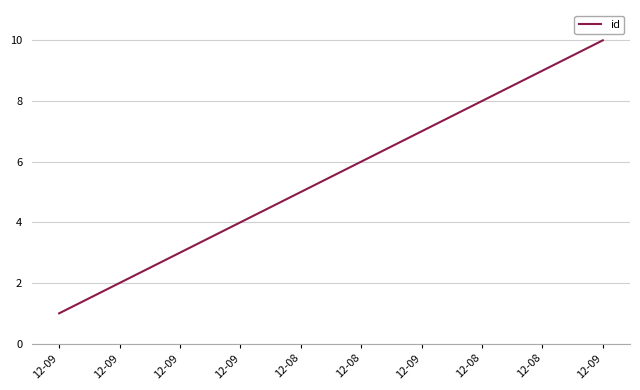

How many lines are shown in the chart?

1